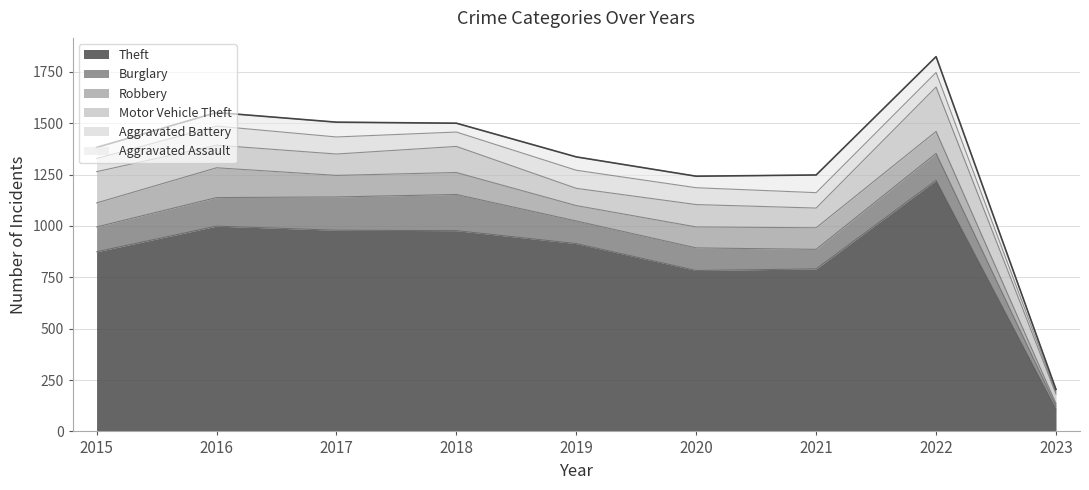

What is the maximum value for Motor Vehicle Theft?

216